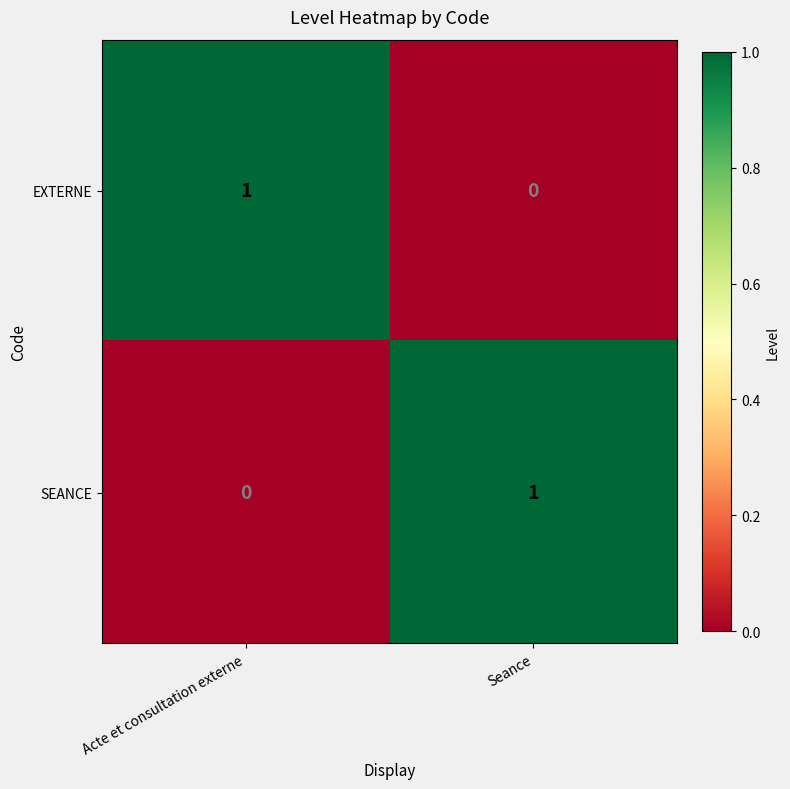

Where is SEANCE nearest to the value 0?

Acte et consultation externe